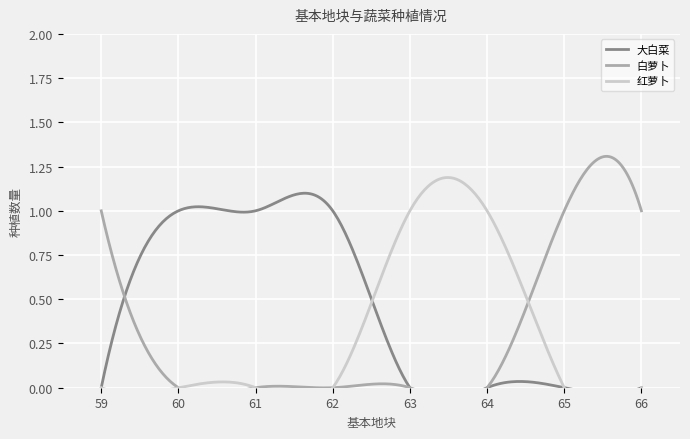

Between 66 and 62, which is larger?

62